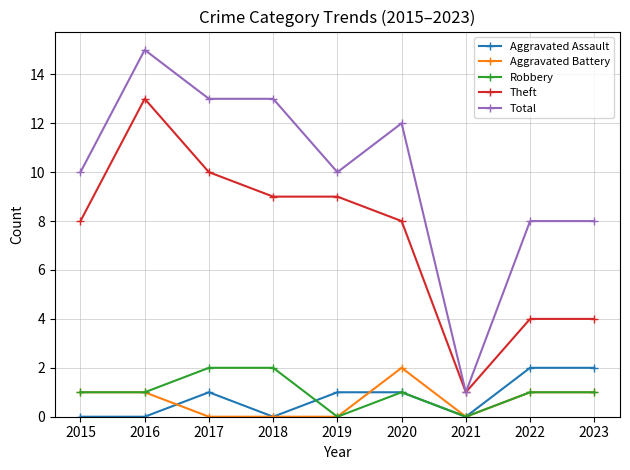

Is it true that Total equals 11 at 2023?

False